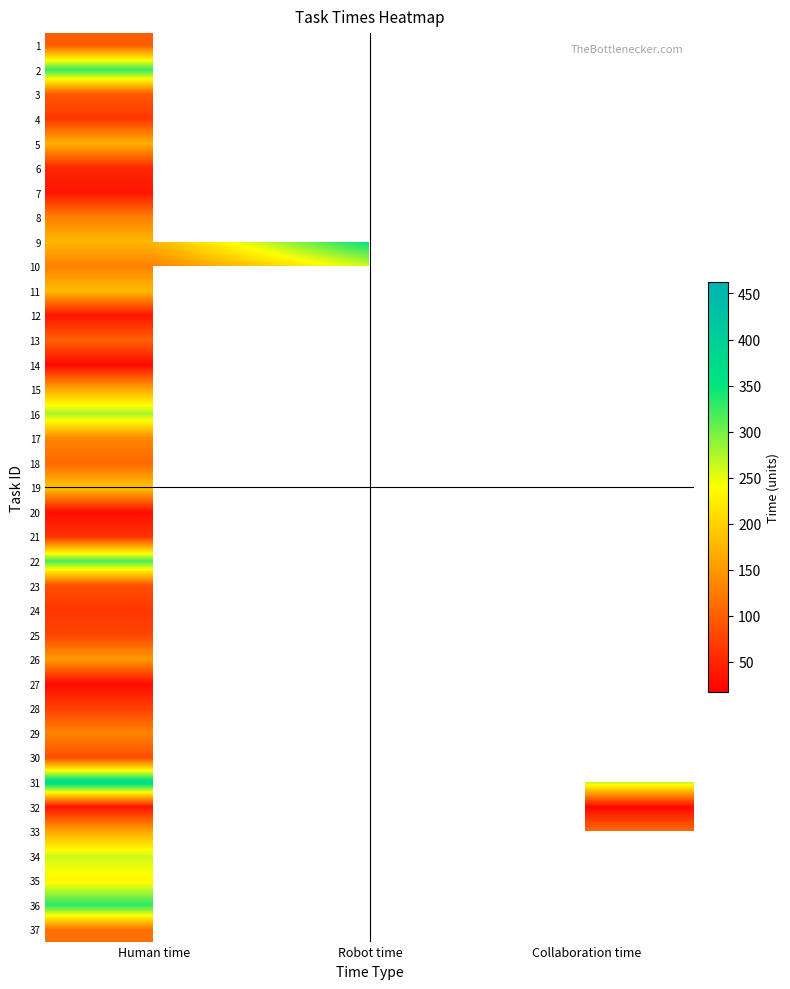

The 5 series shows 229.5 at Human time. True or false?

False